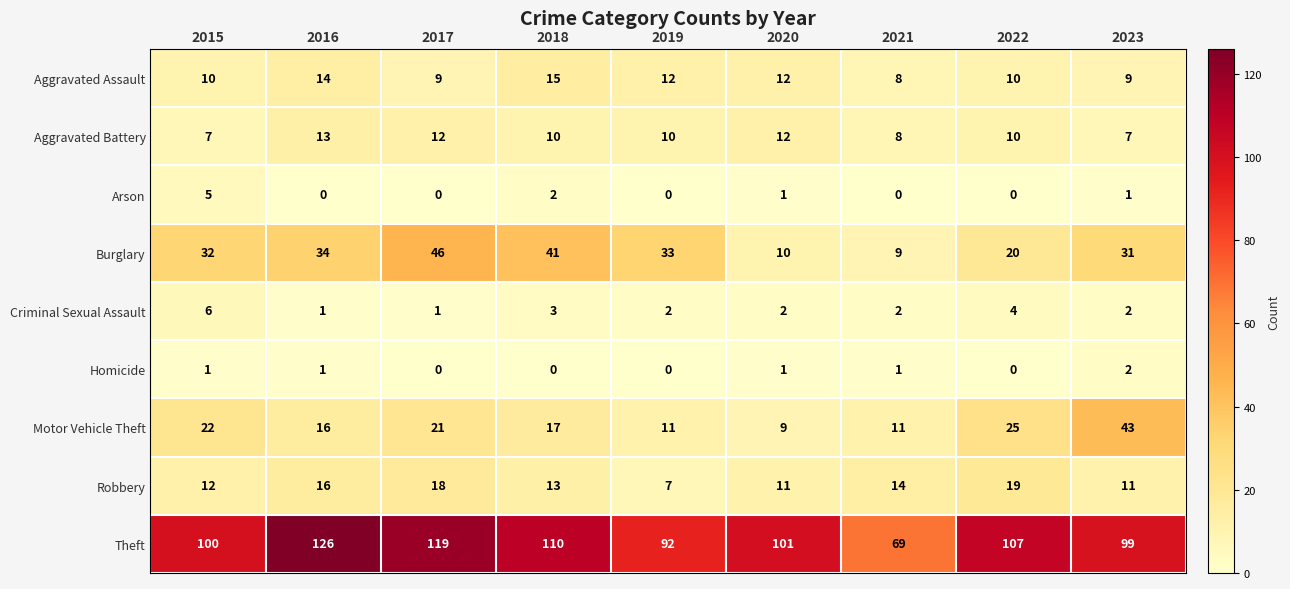

What is the difference between the maximum and second lowest values in the Criminal Sexual Assault series?

5